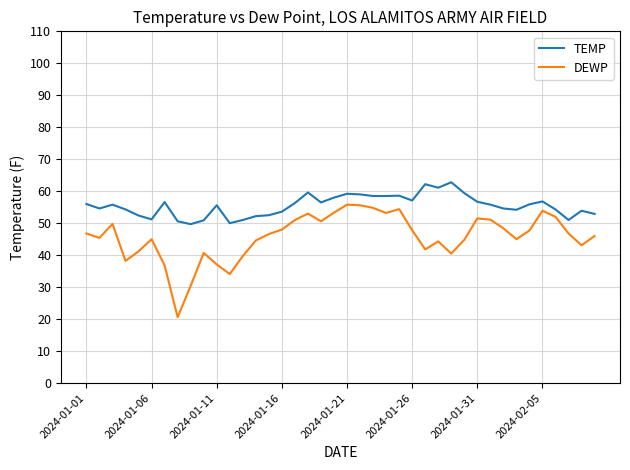

Which series has the widest spread of values?

DEWP